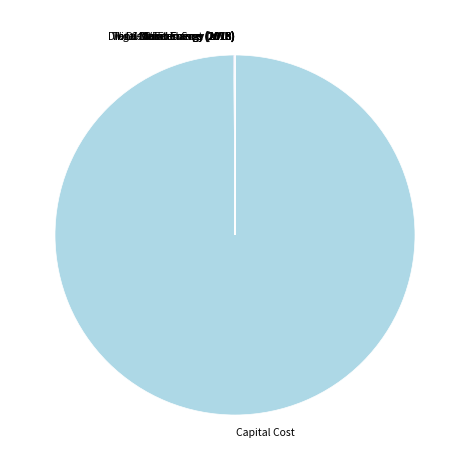

Which category accounts for the majority?

Capital Cost